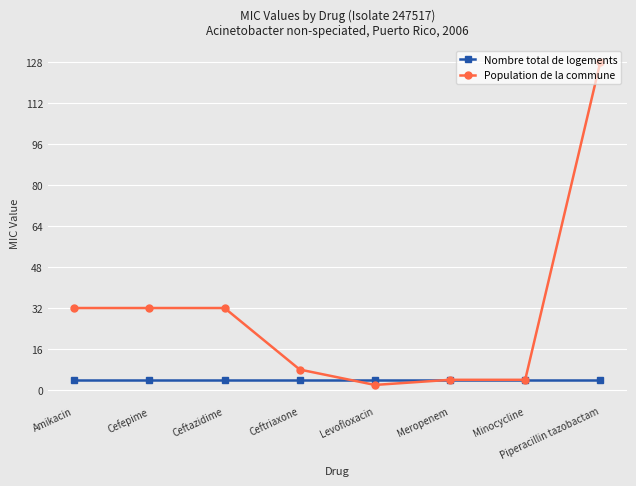

Count the number of data series in this chart.

2